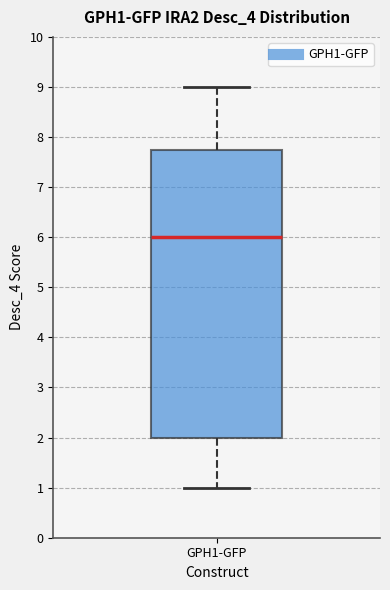

Read this box plot against the y-axis: the position of the median line, the range covered by the box, and the ends of both whiskers. The values are not printed on the chart, so give them approximately, as read against the axis.

median 6.0, box 2.0 to 7.8, whiskers 1.0 to 9.0